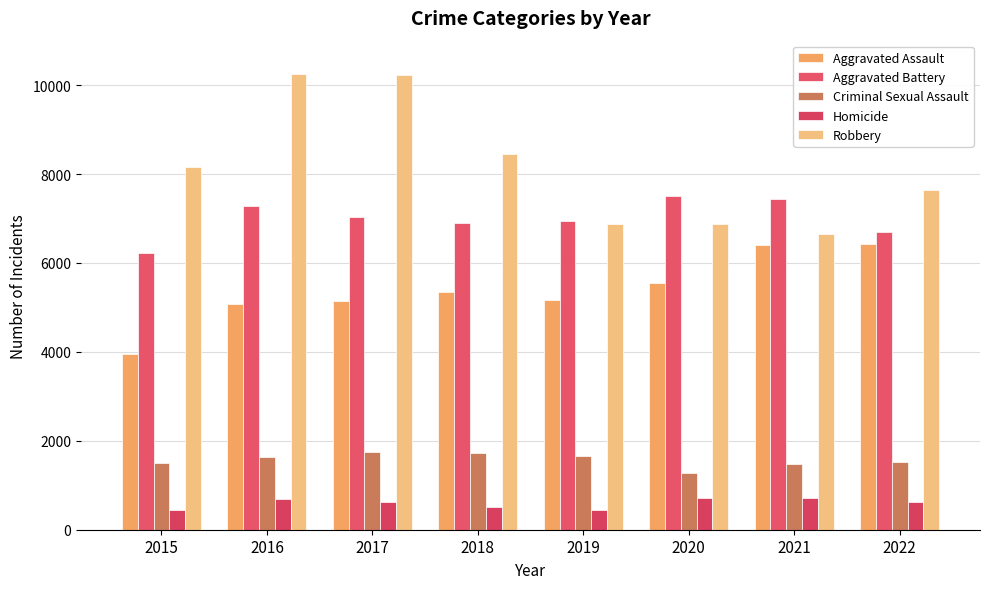

Between 2022 and 2018, which is larger?

2022